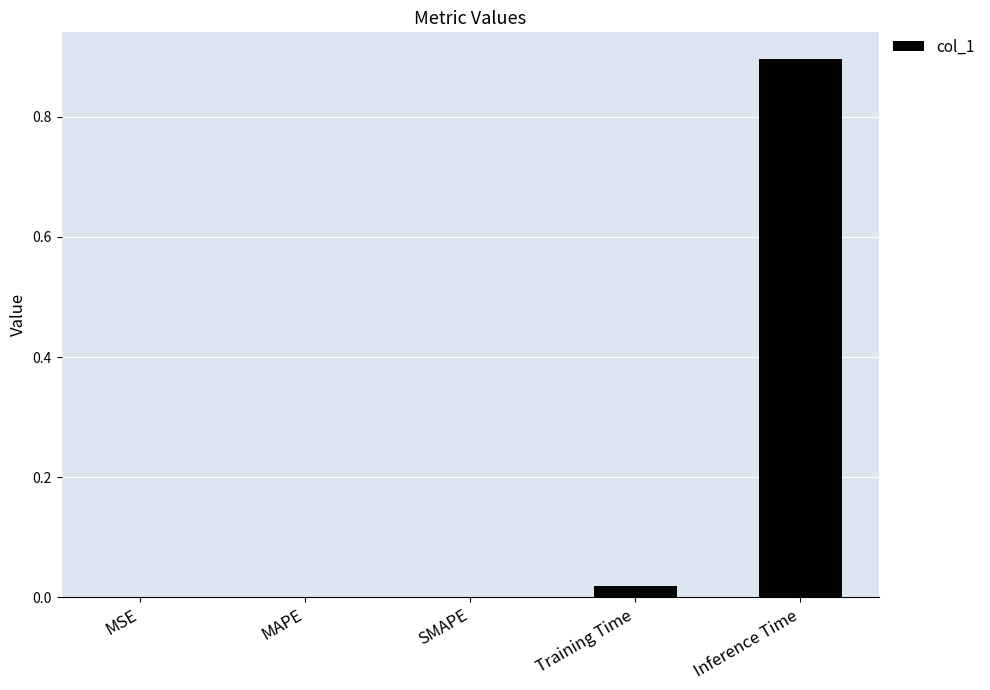

Which has a higher value, MSE or Training Time?

Training Time